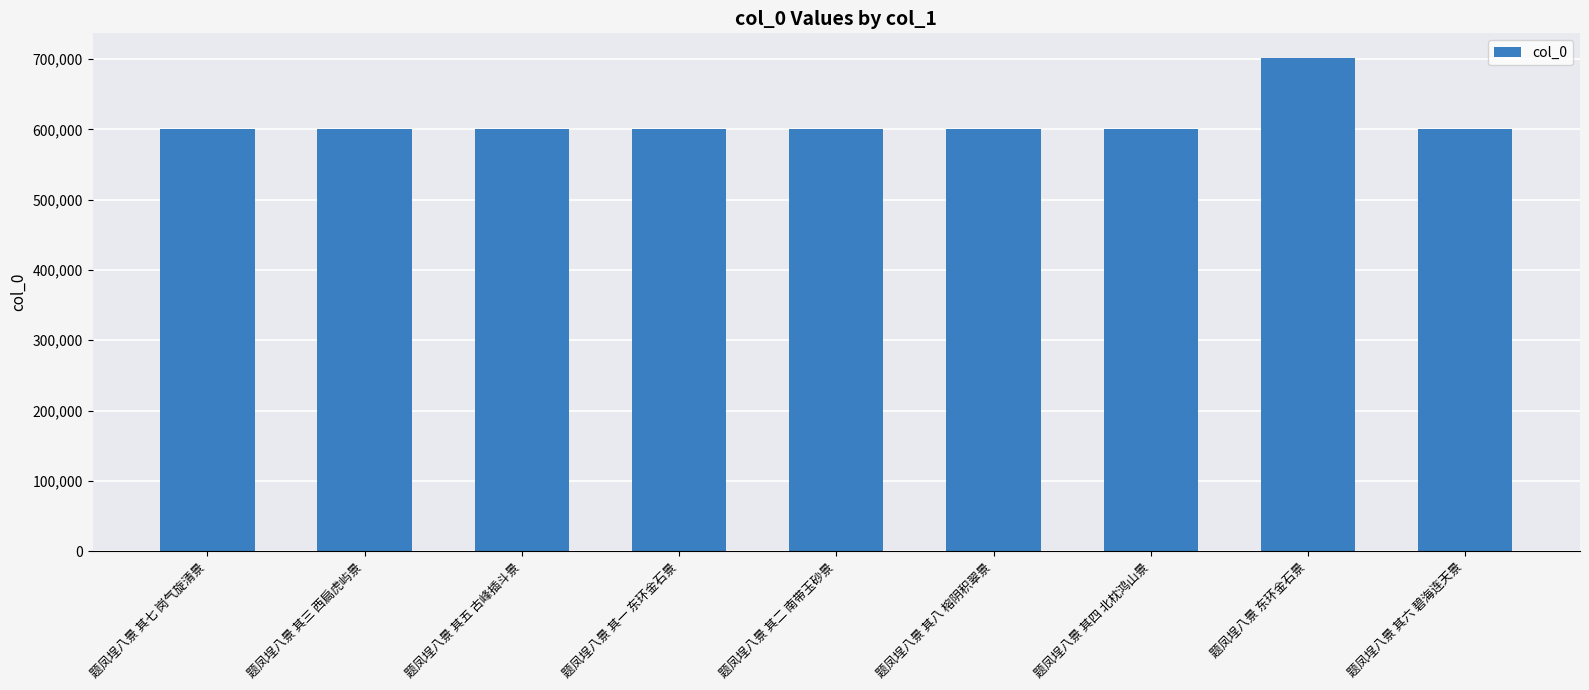

Read the value at 题凤埕八景 其一 东环金石景.

601163